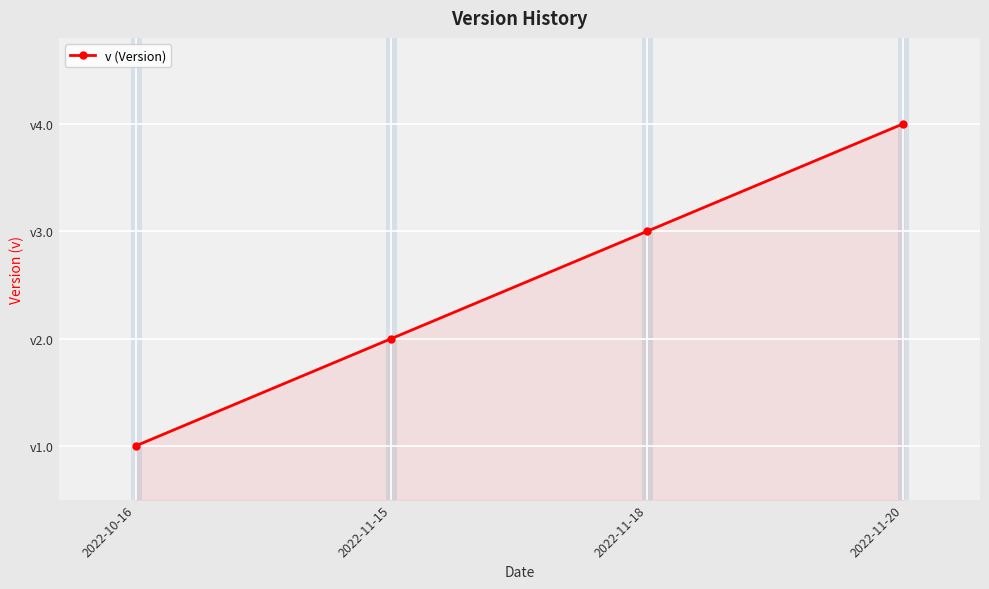

Does the chart display data point markers on the line(s)?

Yes